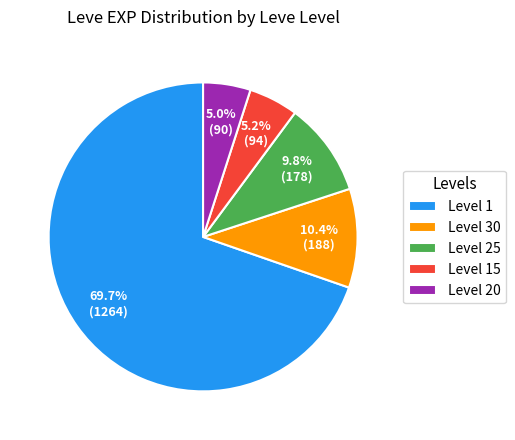

What portion of the pie excludes Level 15?

94.8%